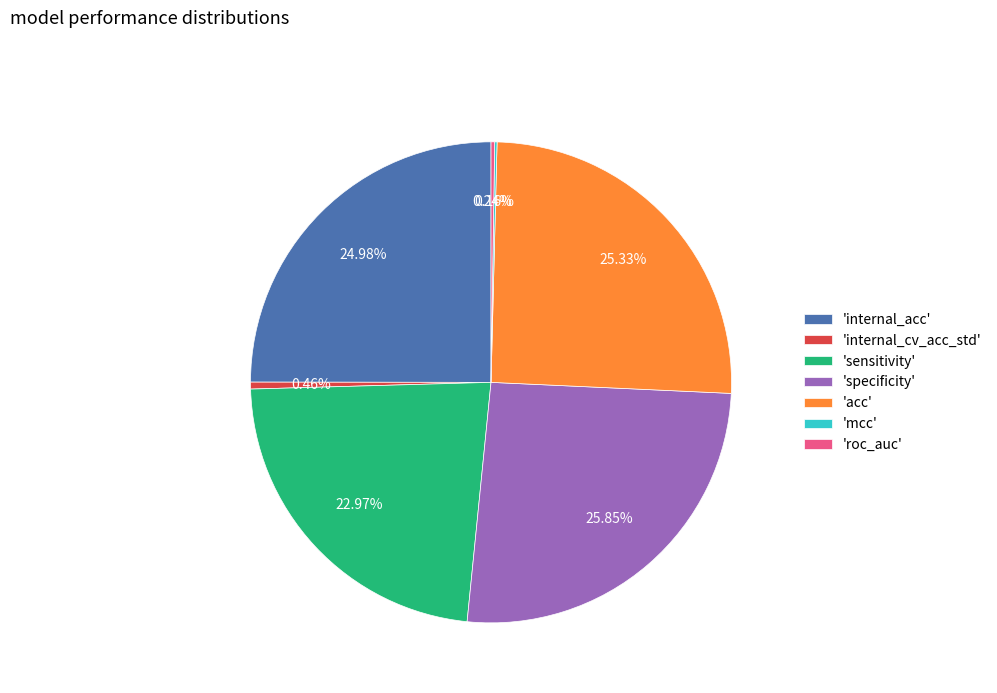

Which slice is the largest?

'specificity'